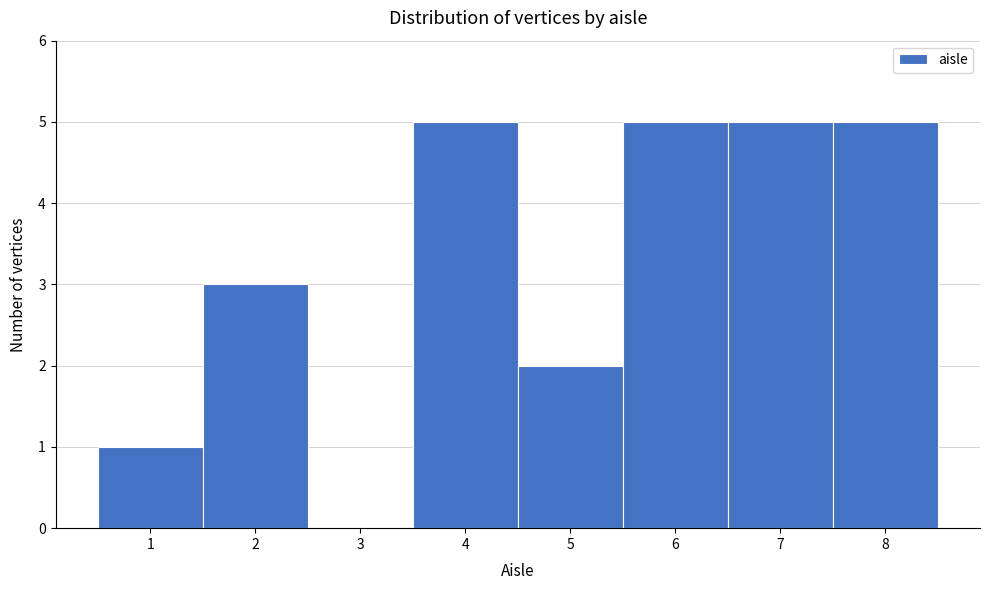

How tall is the bar that spans 4.5 to 5.5 on the x-axis? The values are not printed on the chart, so give them approximately, as read against the axis.

2